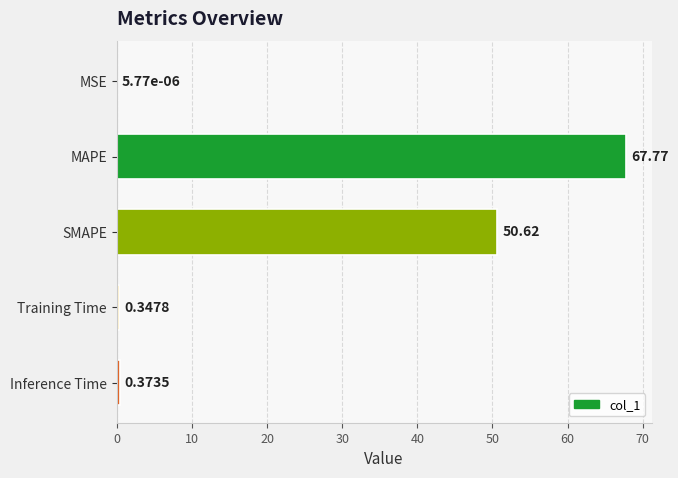

Which has a higher value, Inference Time or MAPE?

MAPE